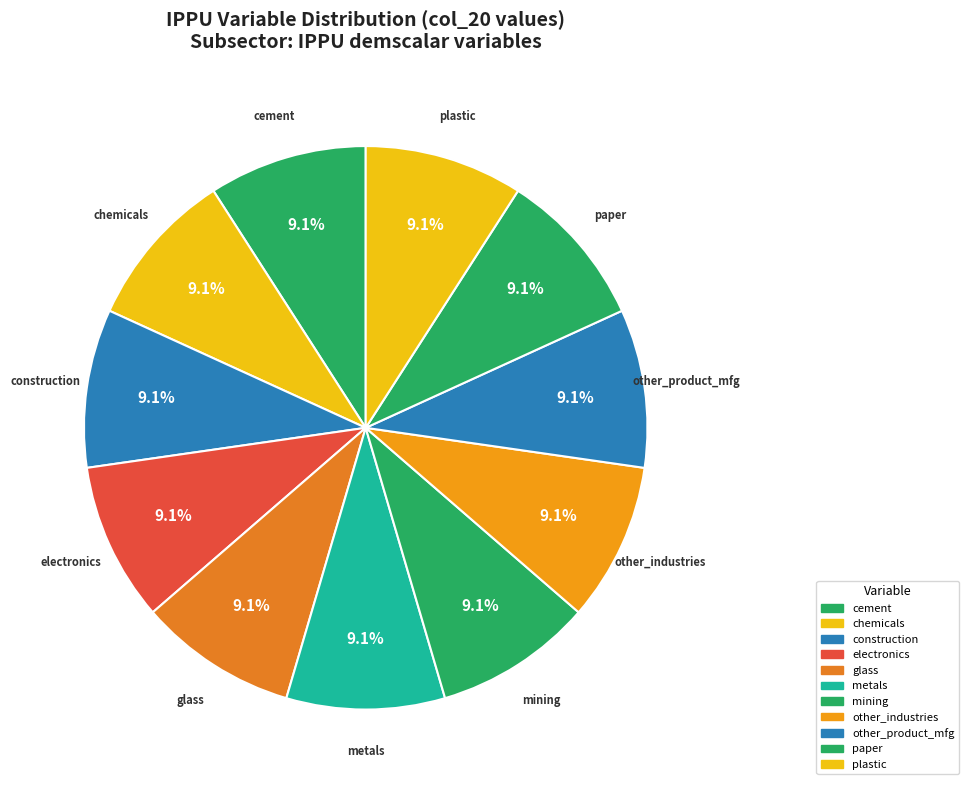

Is there a majority slice in this chart?

No